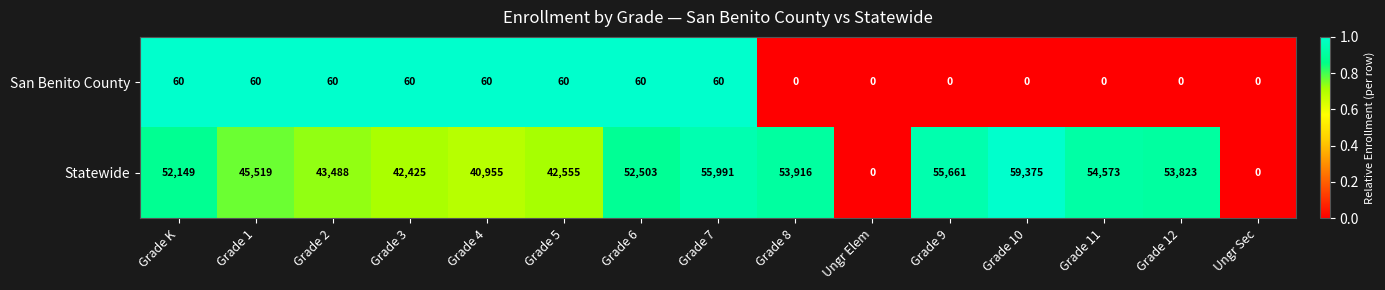

Reading right to left, extract all data points from this chart.

San Benito County: Ungr Sec=0	Grade 12=0	Grade 11=0	Grade 10=0	Grade 9=0	Ungr Elem=0	Grade 8=0	Grade 7=60	Grade 6=60	Grade 5=60	Grade 4=60	Grade 3=60	Grade 2=60	Grade 1=60	Grade K=60
Statewide: Ungr Sec=0	Grade 12=53823	Grade 11=54573	Grade 10=59375	Grade 9=55661	Ungr Elem=0	Grade 8=53916	Grade 7=55991	Grade 6=52503	Grade 5=42555	Grade 4=40955	Grade 3=42425	Grade 2=43488	Grade 1=45519	Grade K=52149